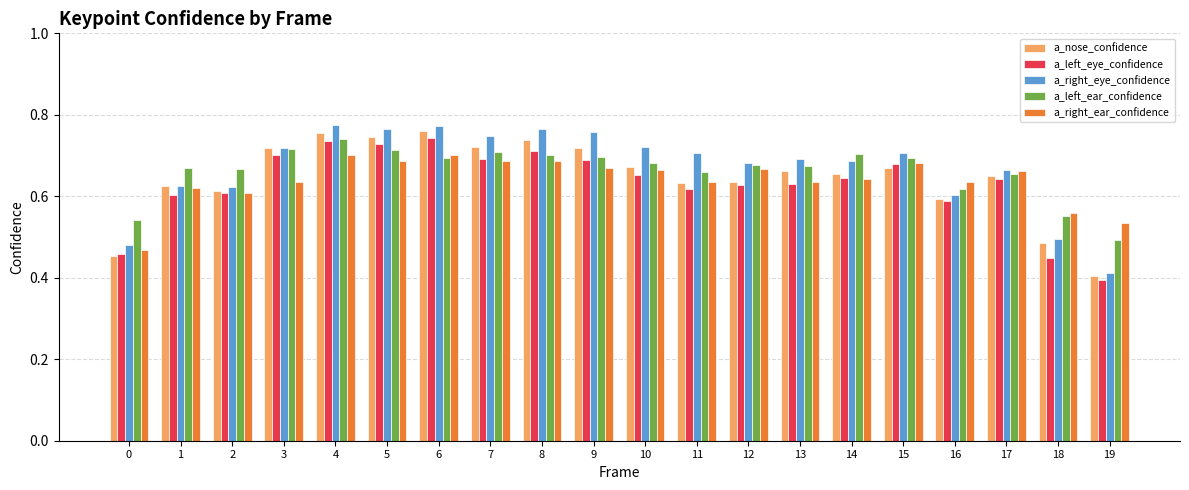

At which label does a_left_ear_confidence reach its minimum?

19